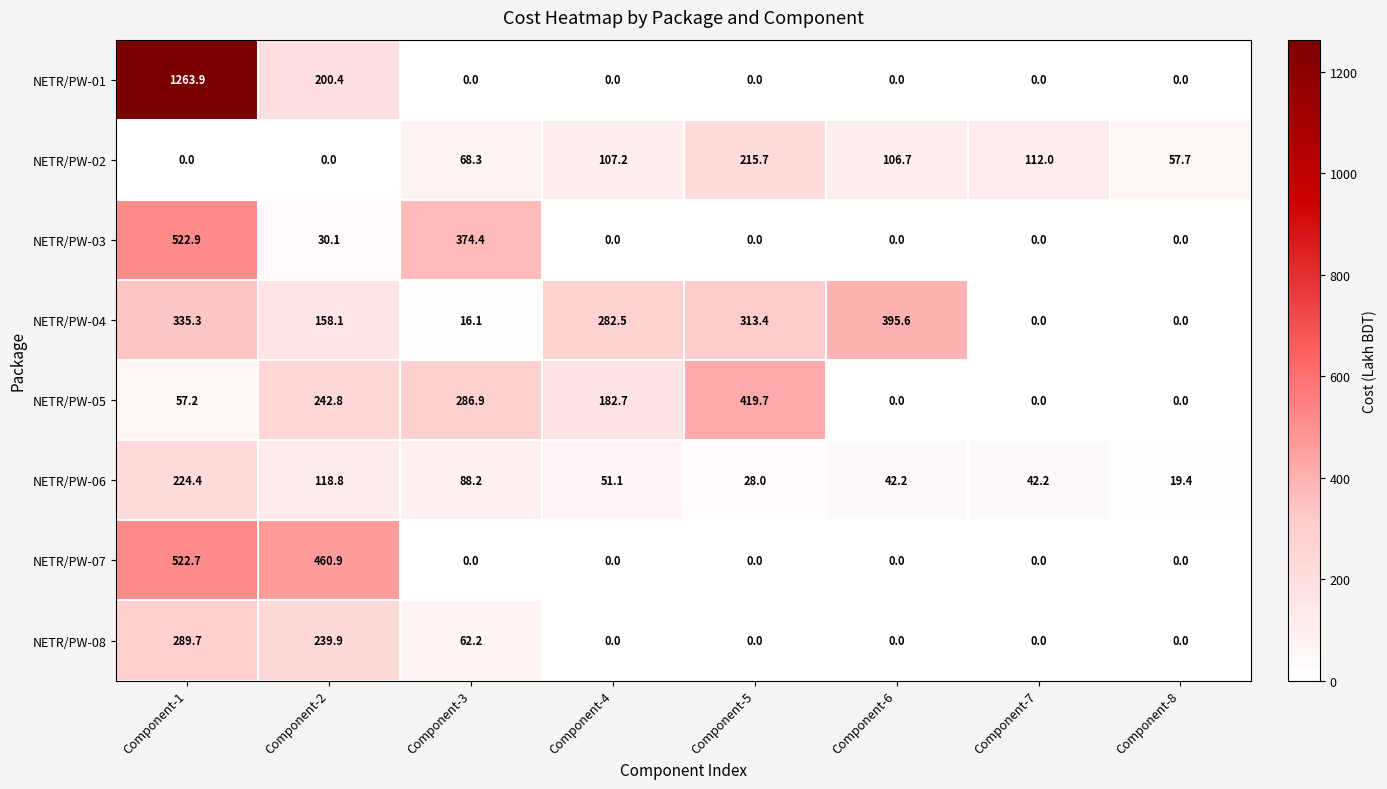

The value of NETR/PW-08 at Component-4 is 0.0. True or false?

True